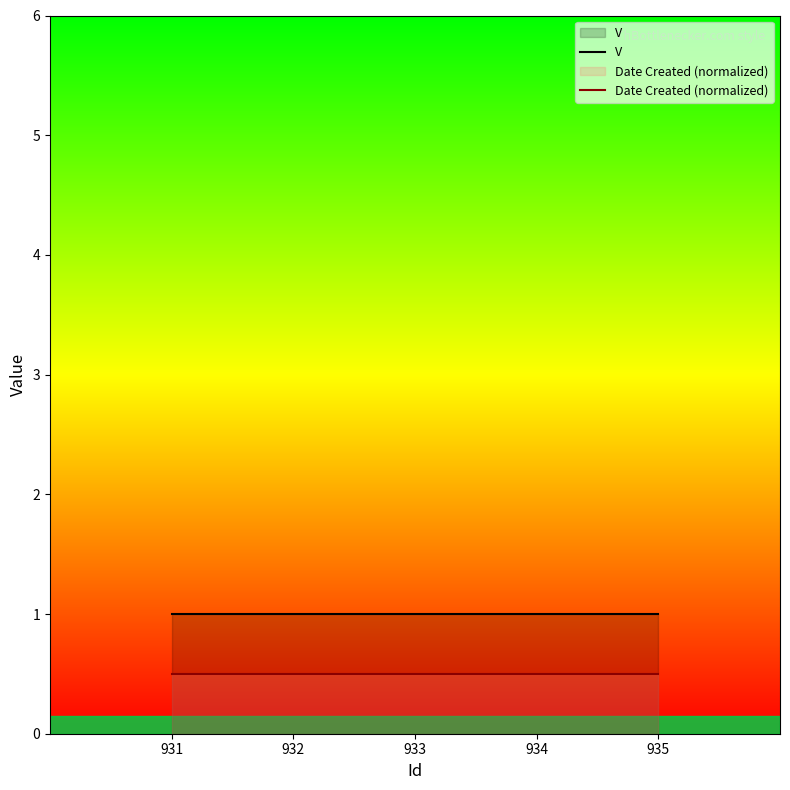

What is the value of the Date Created (normalized) point at the 3rd from the left?

0.5